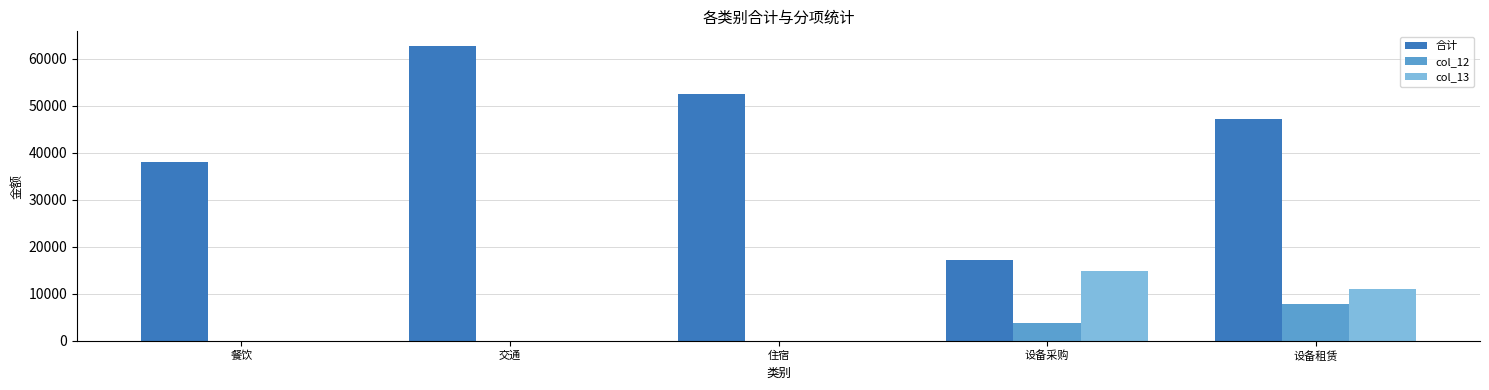

Is the value of col_12 at 设备采购 greater than the value of 合计 at 住宿?

No